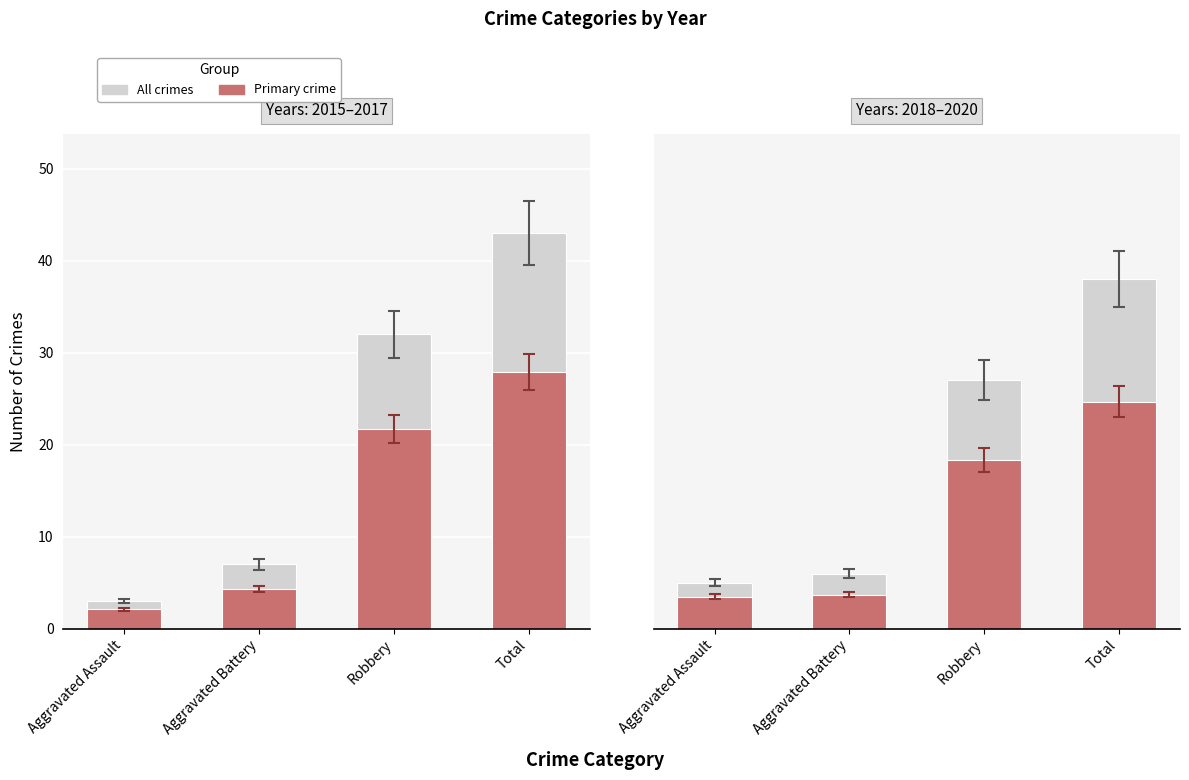

Between Aggravated Assault and Total, which series saw the biggest shift?

All crimes